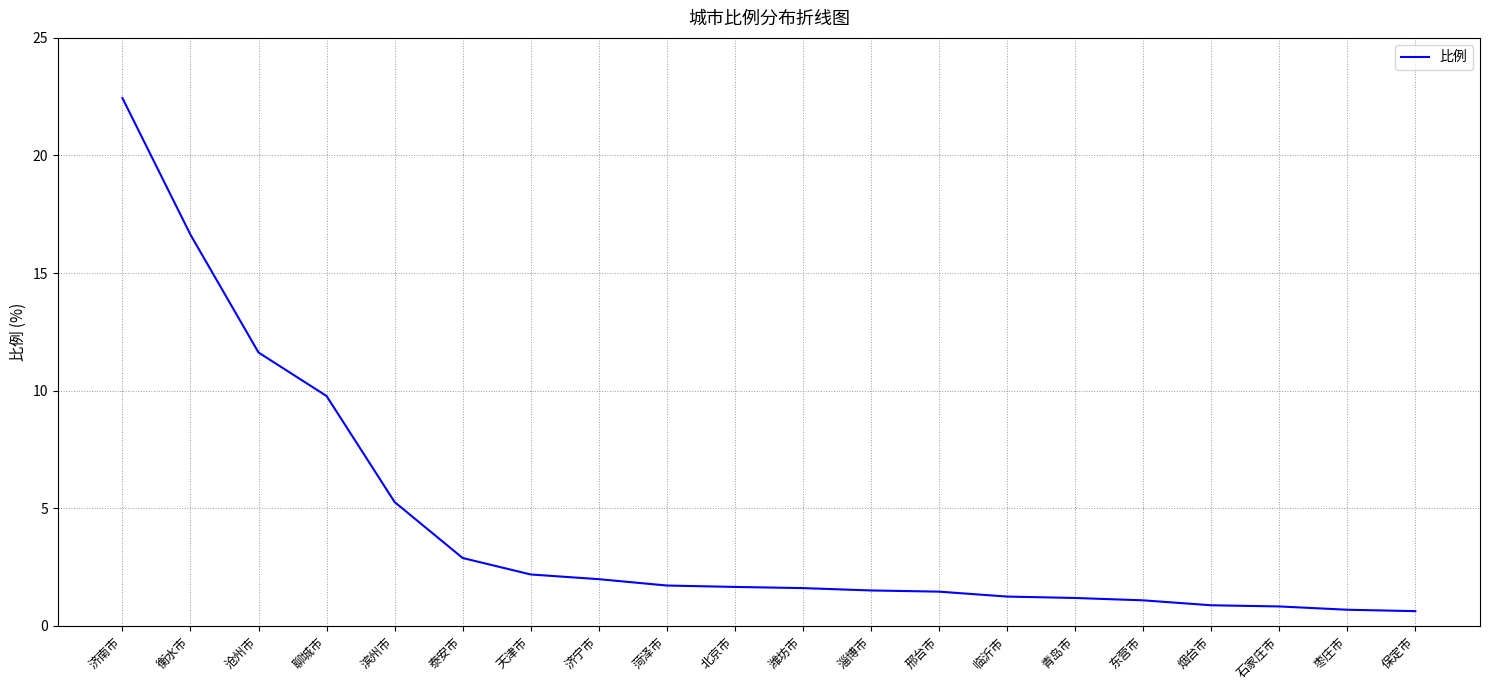

What position from the right is 淄博市?

9